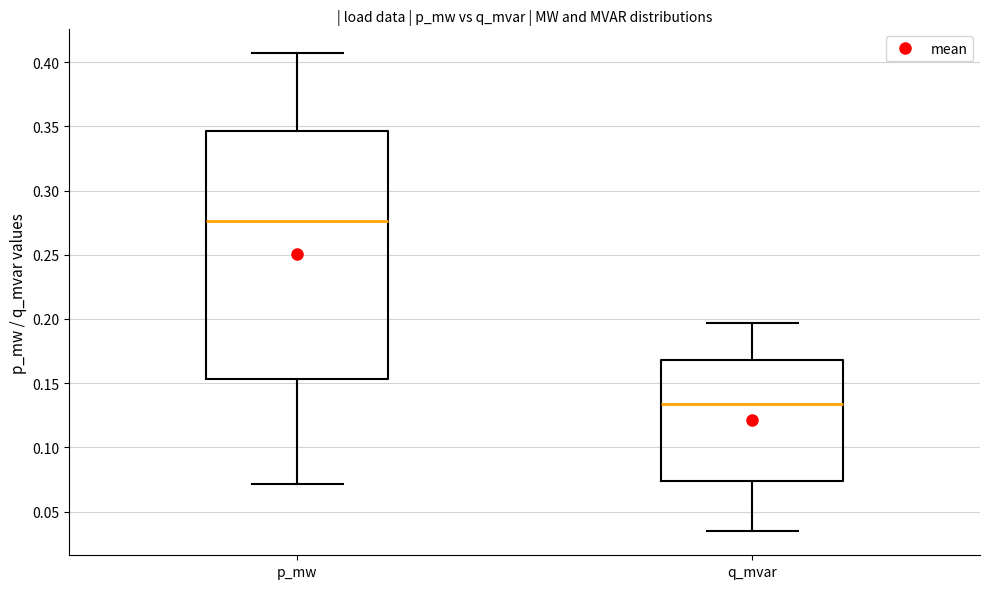

Reading left to right, read every box against the y-axis: the position of its median line, the range the box covers, and the ends of its whiskers. The values are not printed on the chart, so give them approximately, as read against the axis.

p_mw: median 0.275, box 0.155 to 0.345, whiskers 0.070 to 0.405
q_mvar: median 0.135, box 0.075 to 0.170, whiskers 0.035 to 0.195